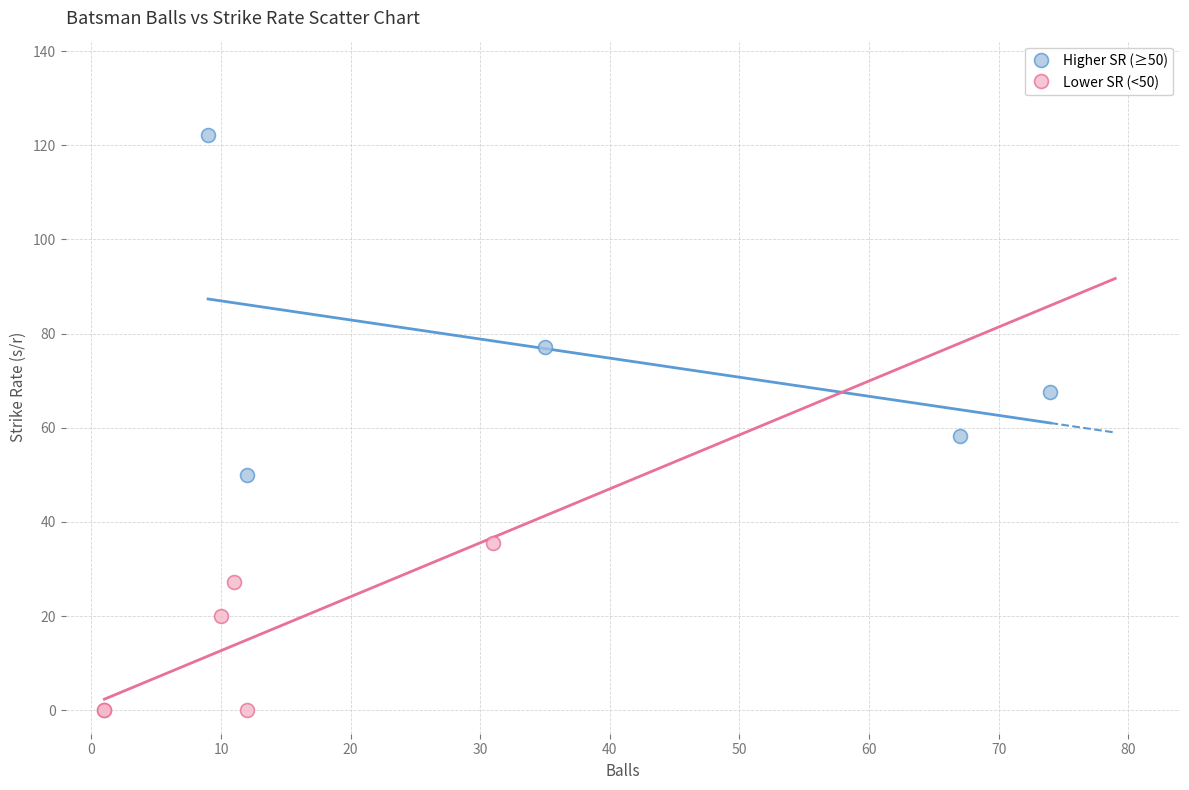

Which series reaches the minimum Y coordinate?

Lower SR (<50)